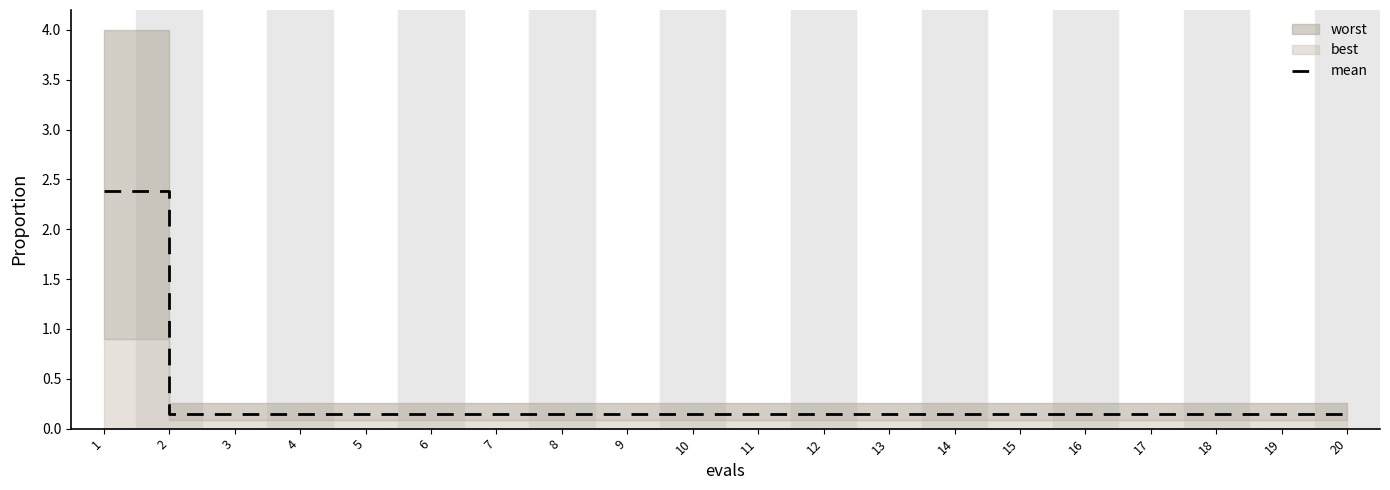

The value at 12 is 0.1. True or false?

False